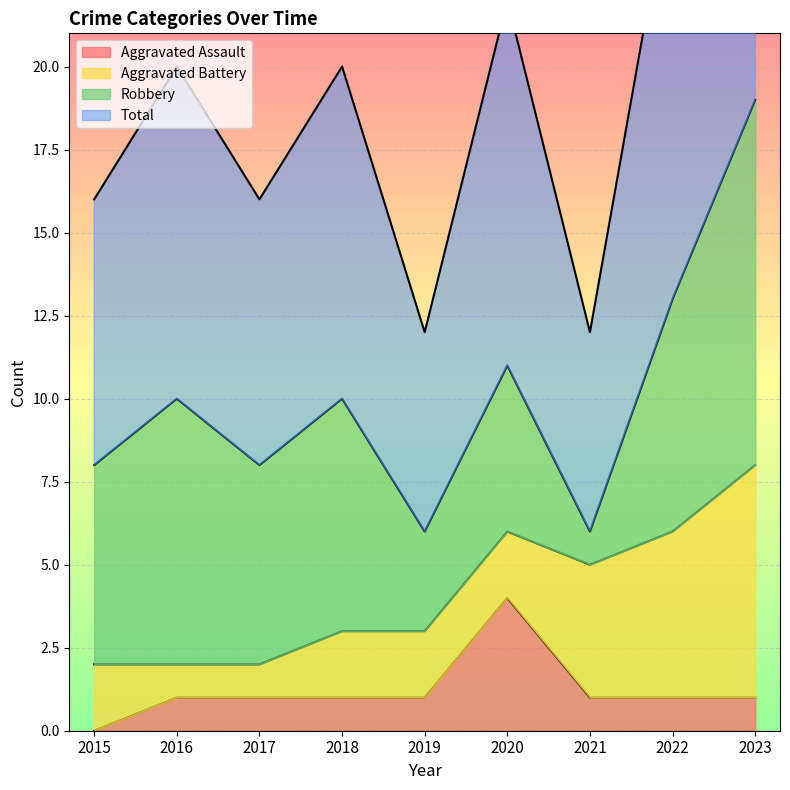

At which label does Aggravated Assault reach its minimum?

2015